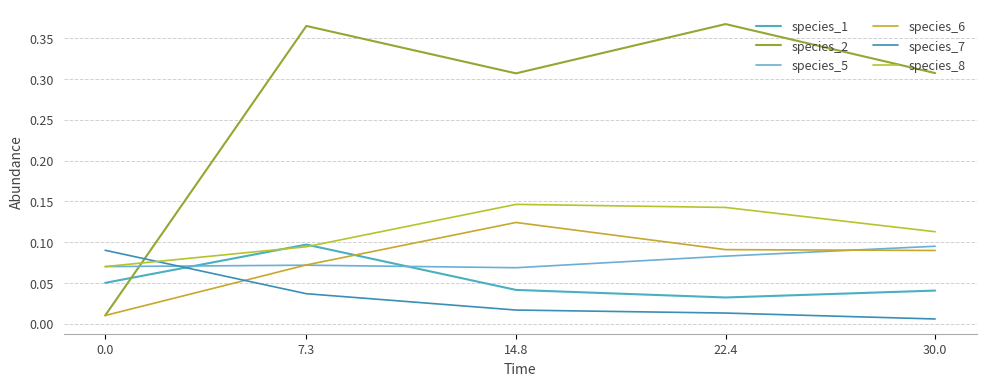

What is the sum of all species_6 values?

0.4